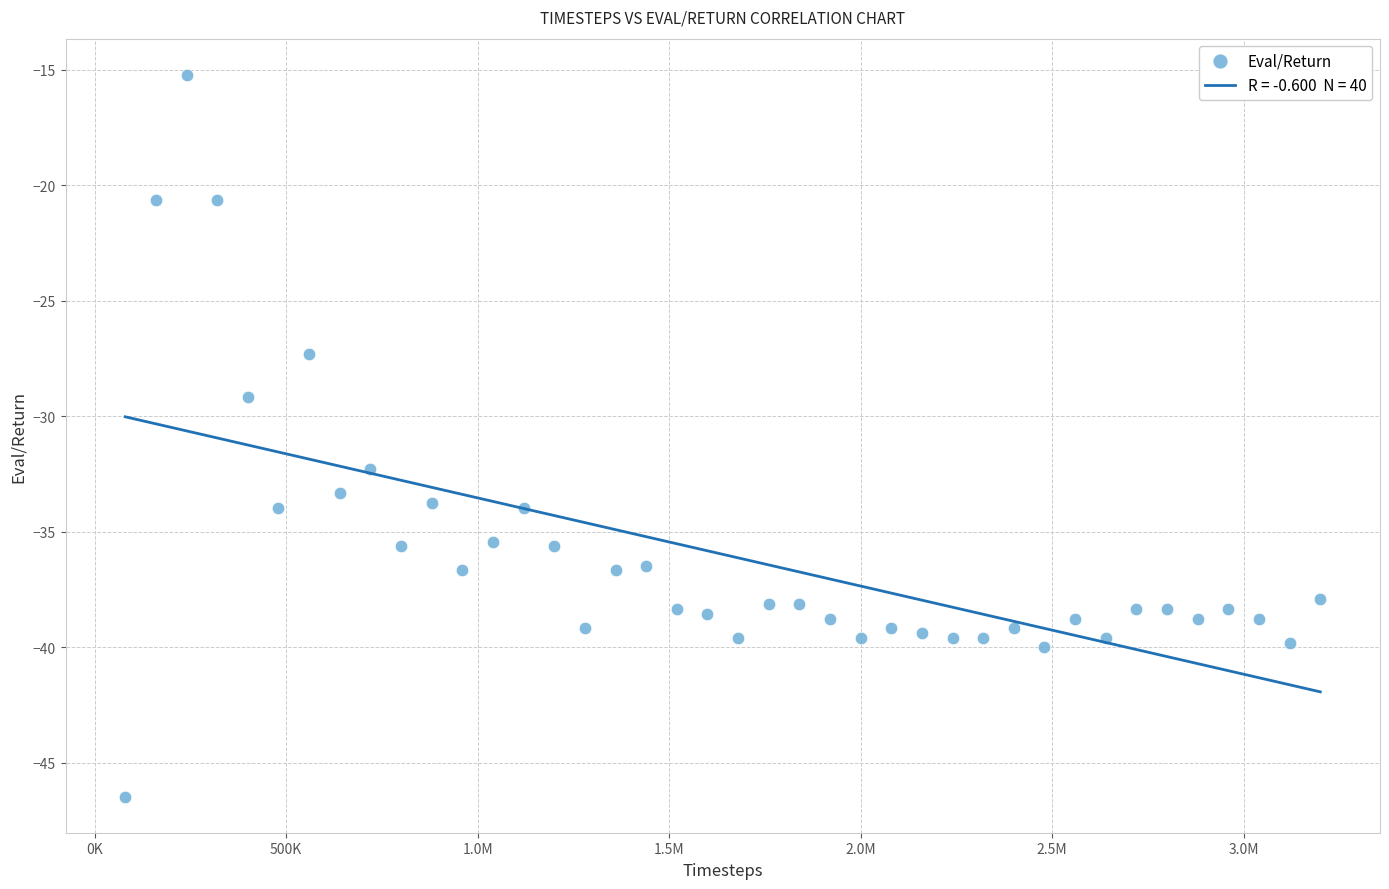

What Y value in the scatter plot is closest to -30?

-29.2